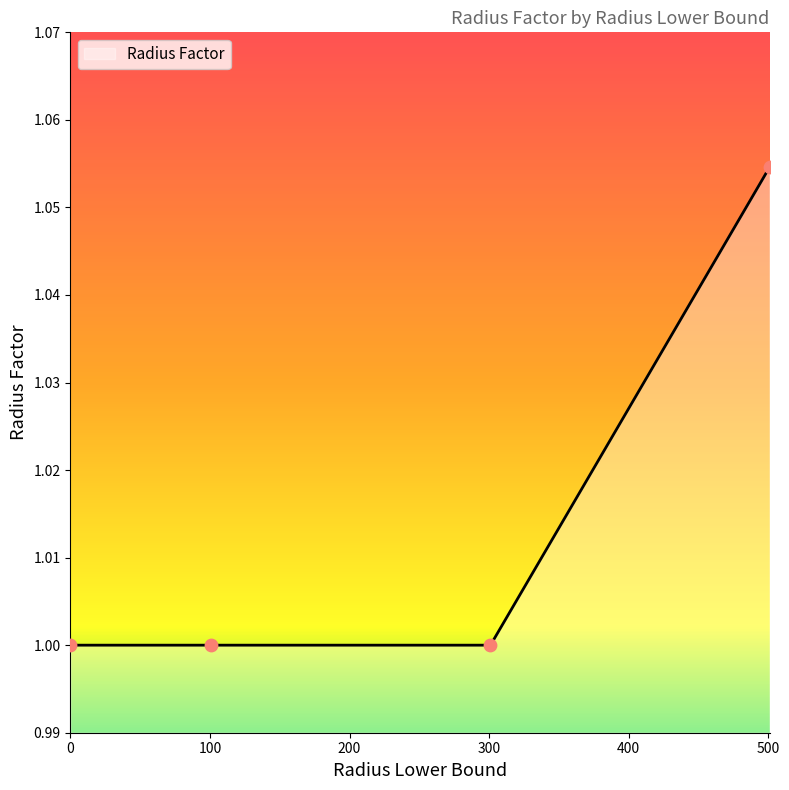

Approximately how many times larger is the value at 501 compared to 301?

1.1